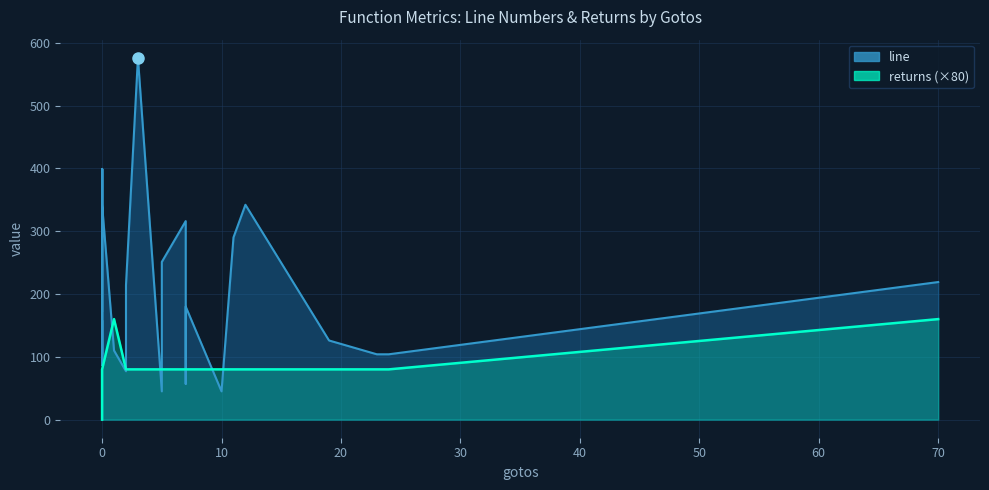

At which category does returns reach its first local valley?

2